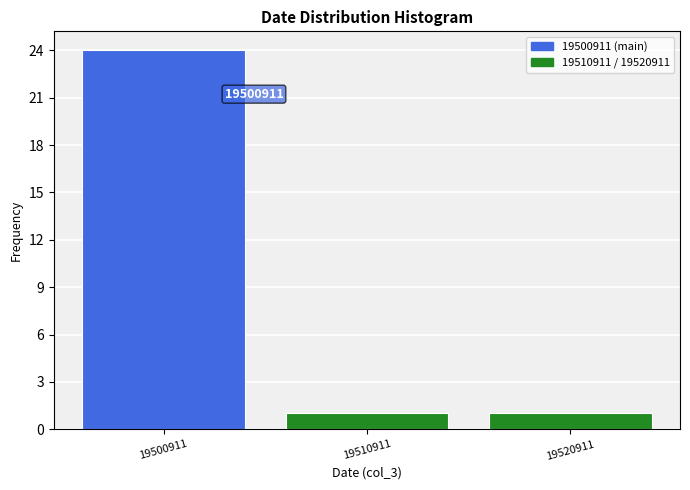

Reading left to right, extract all data points from this chart.

19500911=24	19510911=1	19520911=1